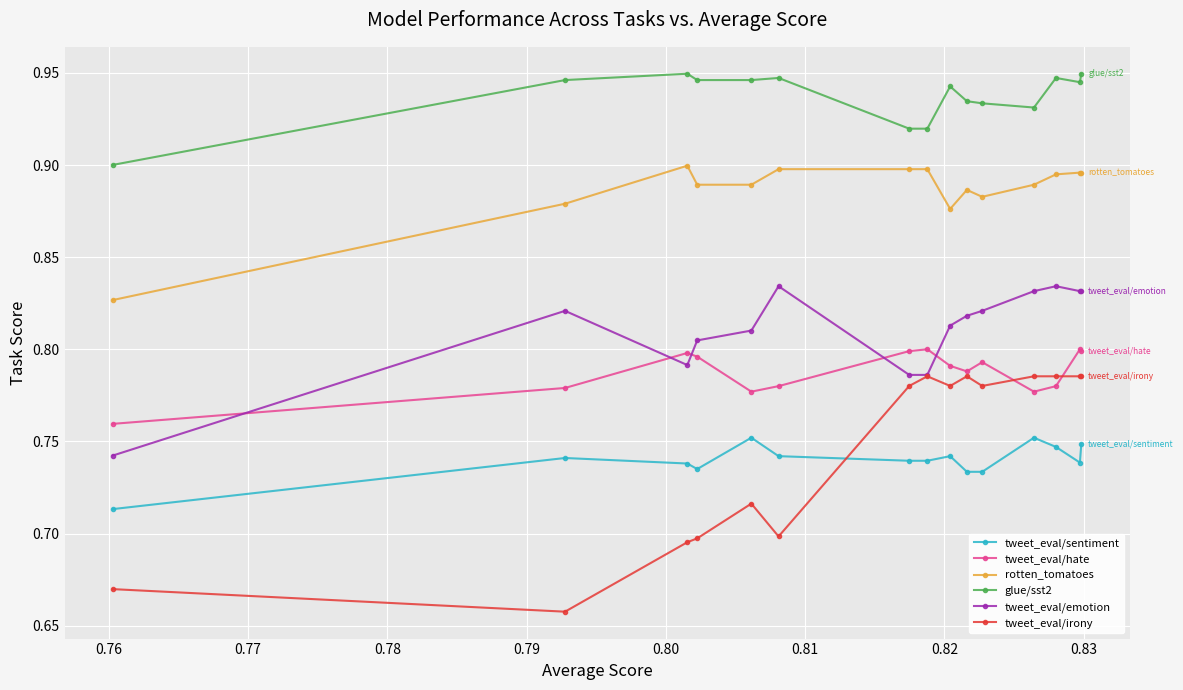

What is the highest value of the rotten_tomatoes series?

0.9